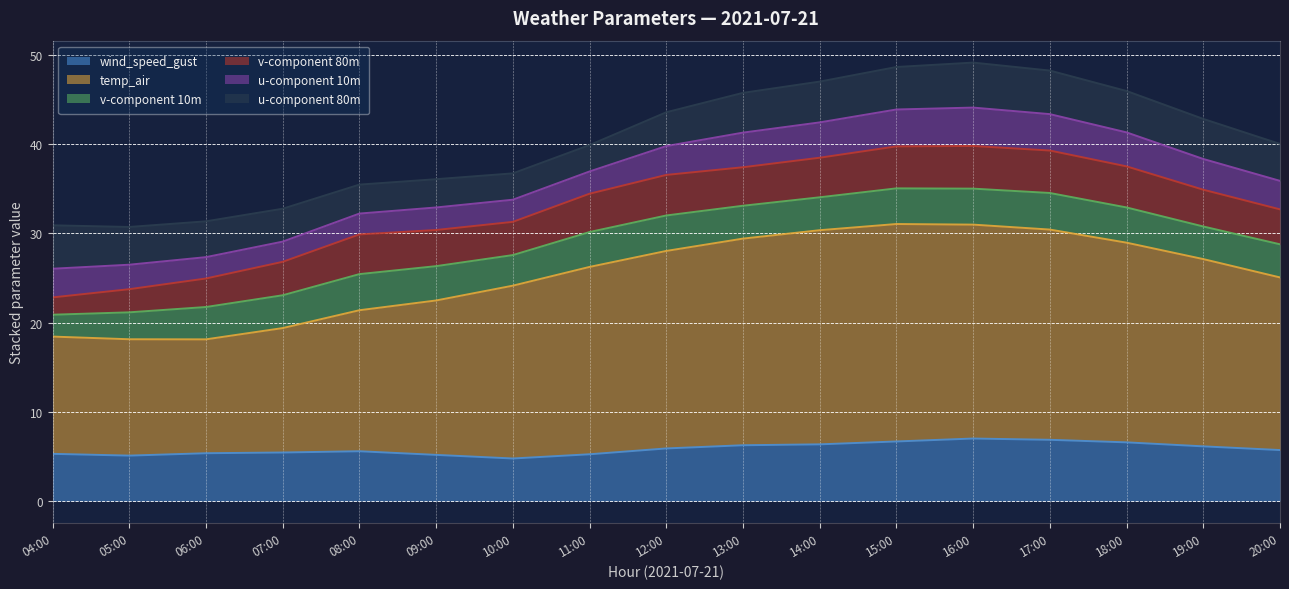

Where is u-component 10m nearest to the value 3?

20:00